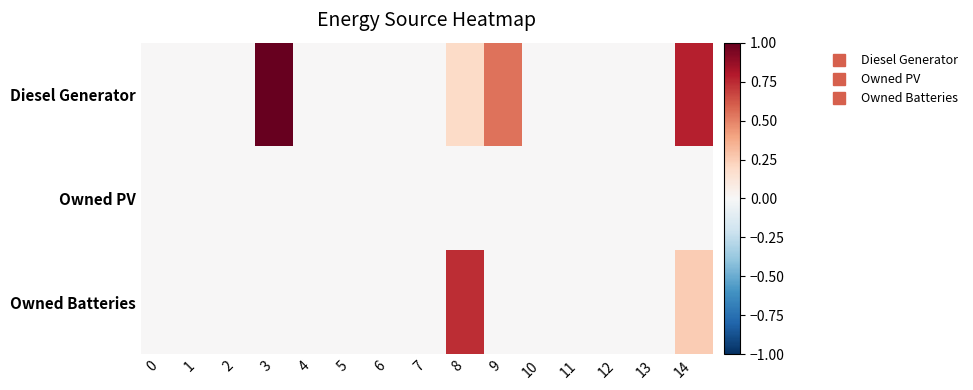

Between 7 and 10, which is larger?

7